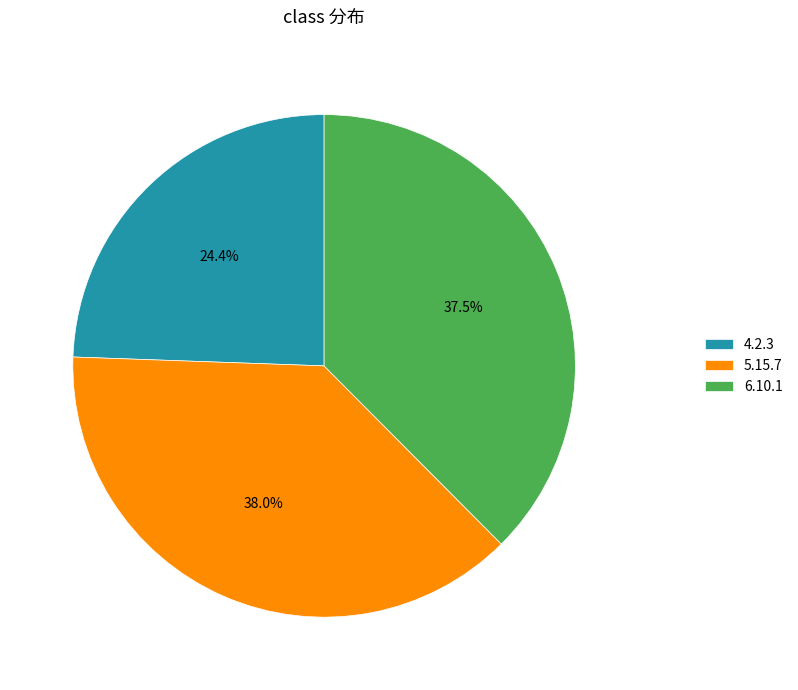

Approximately how many times larger is the value at 5.15.7 compared to 6.10.1?

1.0